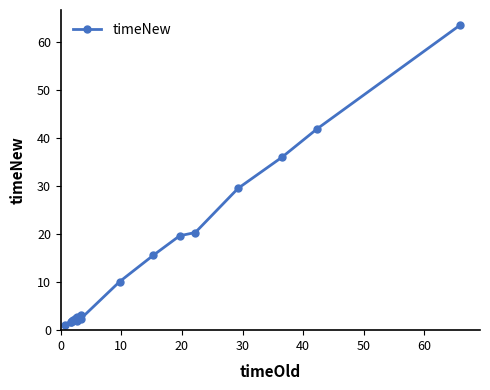

What is the greatest value displayed?

63.4